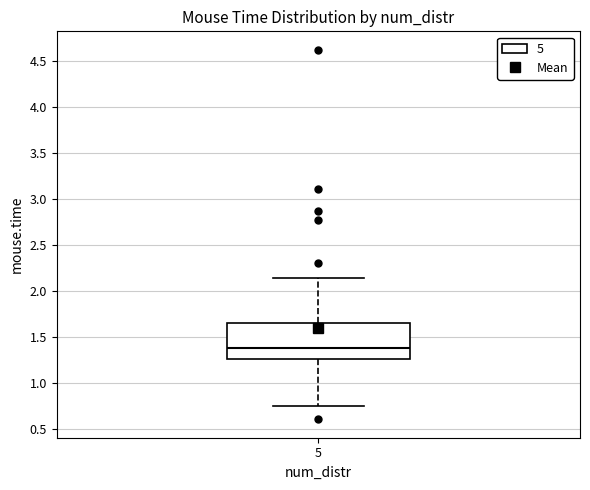

Transcribe this box plot: give where the median line is, the range the box spans, and where the two whiskers end, as read against the y-axis. The values are not printed on the chart, so give them approximately, as read against the axis.

median 1.35, box 1.25 to 1.65, whiskers 0.75 to 2.15